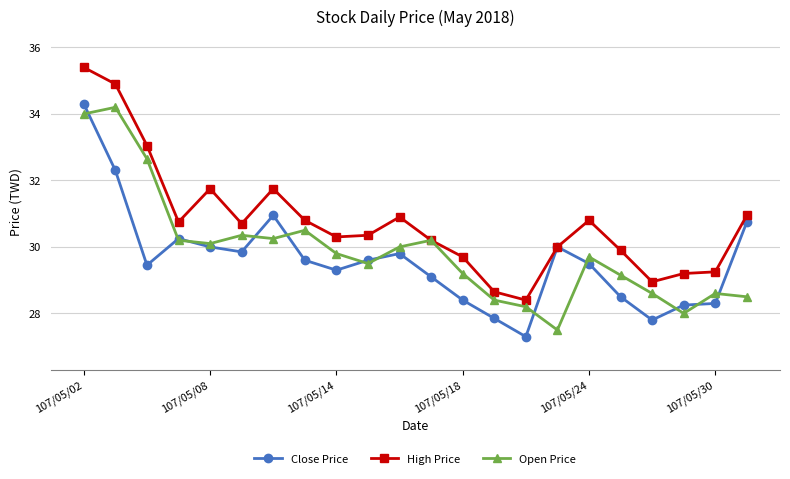

List the series in order of their overall mean, lowest first.

Close Price, Open Price, High Price